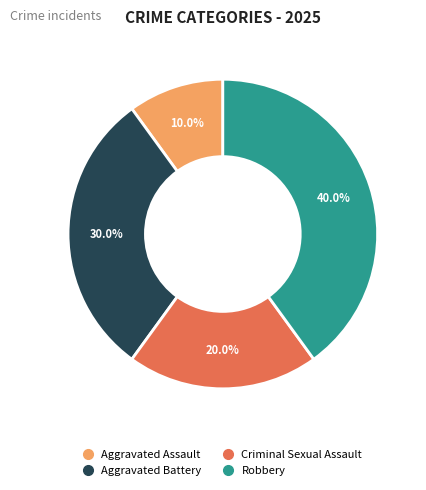

The Aggravated Assault slice represents 21% of the pie. True or false?

False